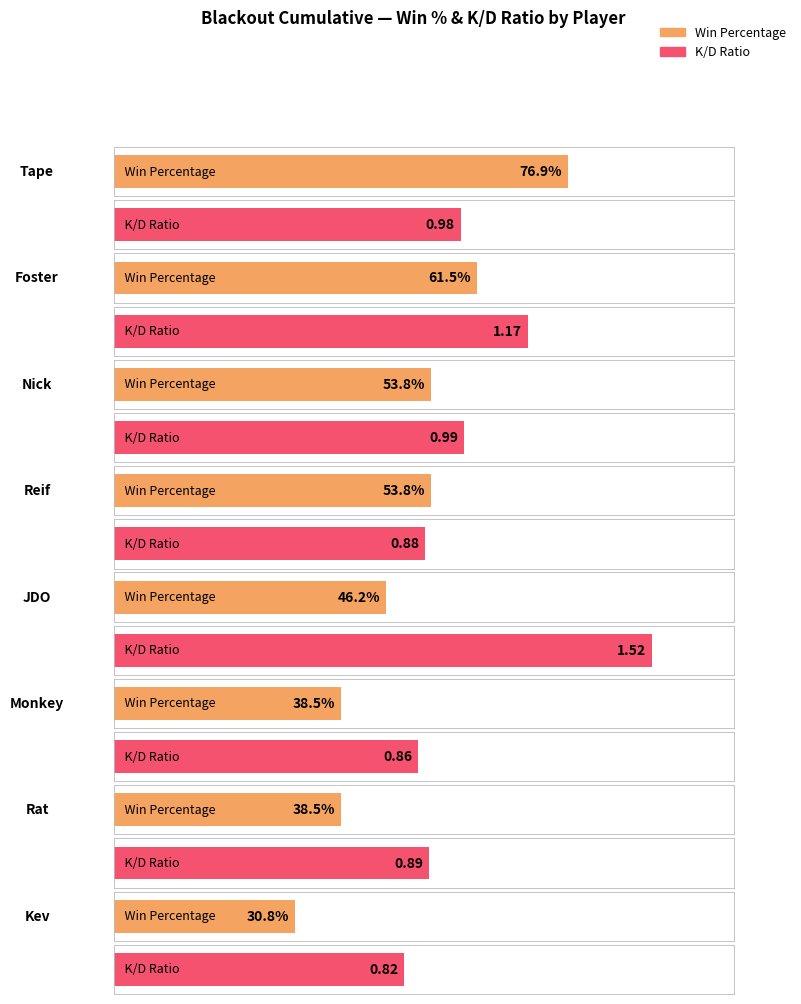

What position from the left is Reif?

4